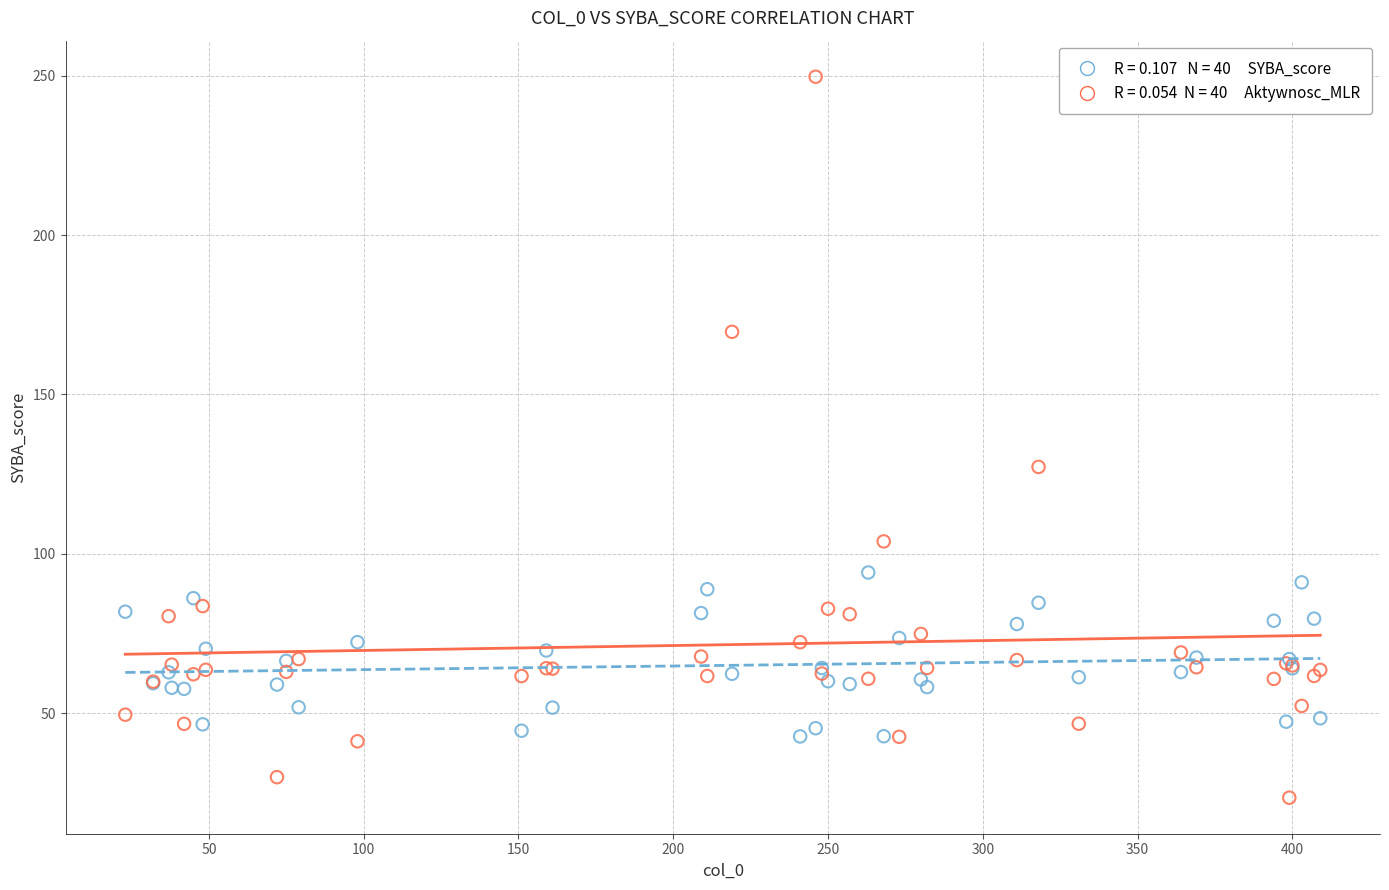

Across all series, what Y value is closest to 136?

127.3